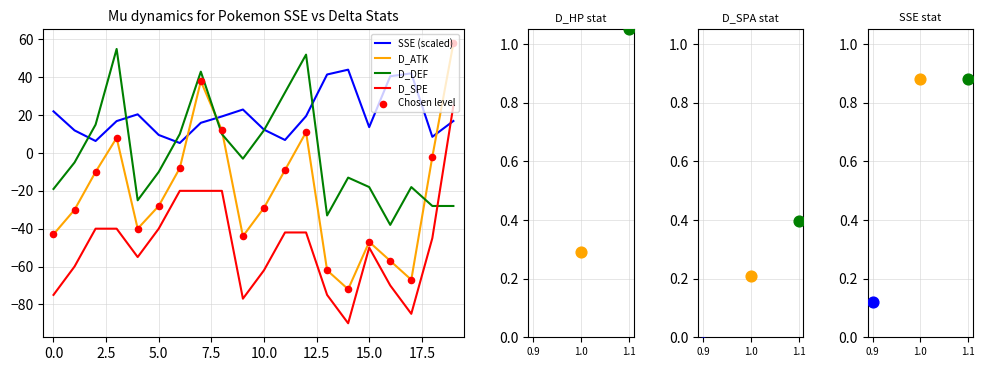

At which category is the sum across all series the highest?

19